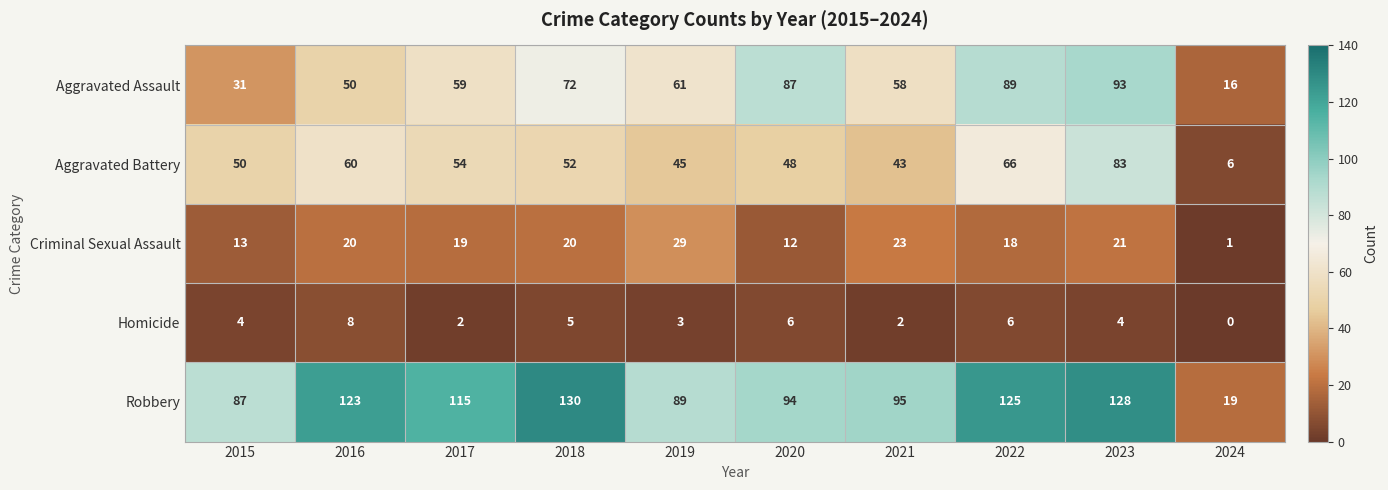

Rank the series at 2024 from highest to lowest value.

Robbery, Aggravated Assault, Aggravated Battery, Criminal Sexual Assault, Homicide